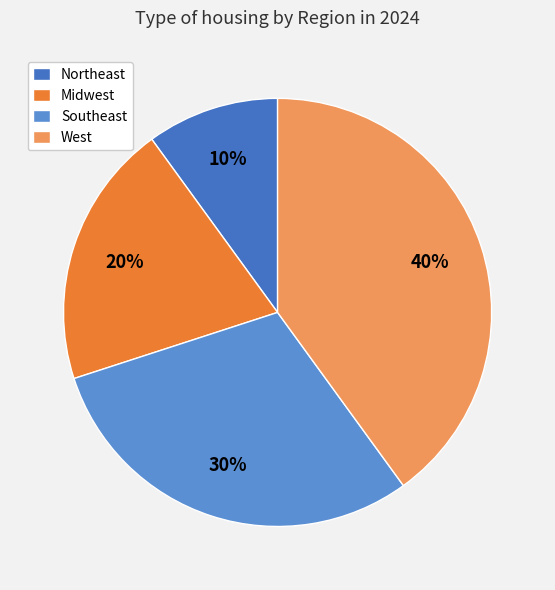

Is the sum of Midwest and Northeast greater than half?

No